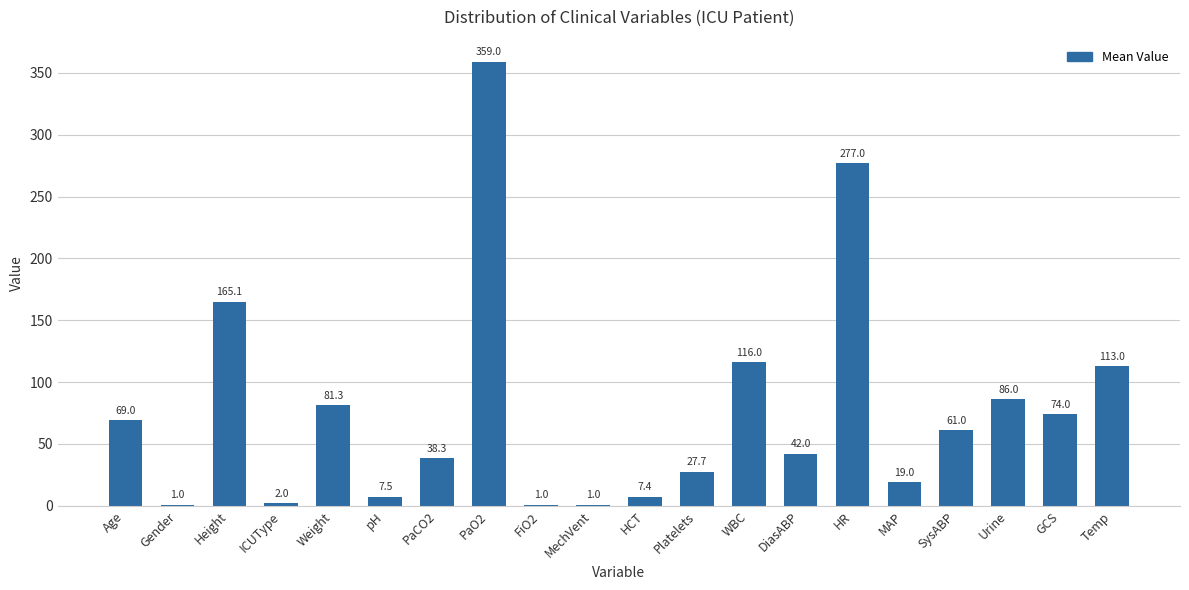

Reading left to right, what are all the values shown in this chart?

Age=69.0	Gender=1.0	Height=165.1	ICUType=2.0	Weight=81.3	pH=7.5	PaCO2=38.3	PaO2=359.0	FiO2=1.0	MechVent=1.0	HCT=7.4	Platelets=27.7	WBC=116.0	DiasABP=42.0	HR=277.0	MAP=19.0	SysABP=61.0	Urine=86.0	GCS=74.0	Temp=113.0